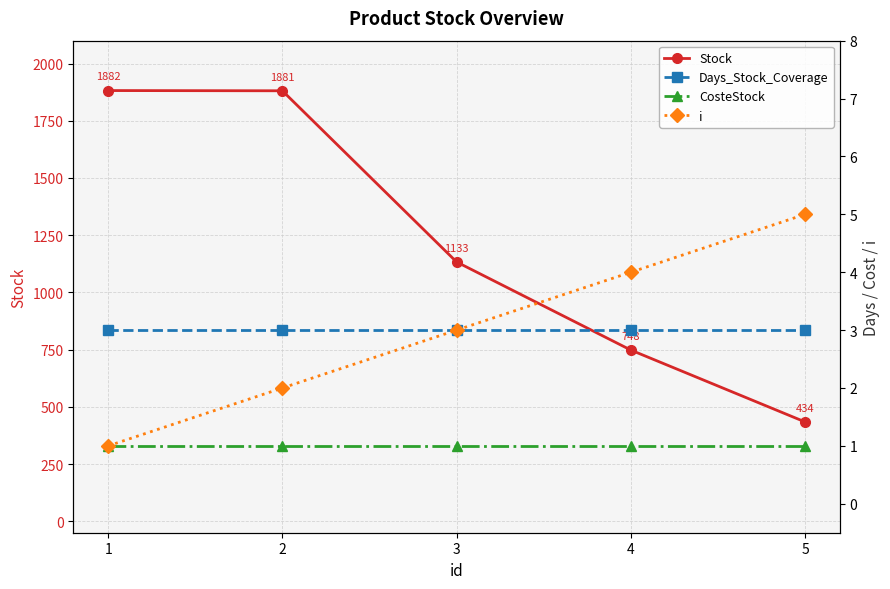

Reading right to left, list all the values displayed in this chart.

Stock: 5=434	4=748	3=1133	2=1881	1=1882
Days_Stock_Coverage: 5=3	4=3	3=3	2=3	1=3
CosteStock: 5=1	4=1	3=1	2=1	1=1
i: 5=5	4=4	3=3	2=2	1=1